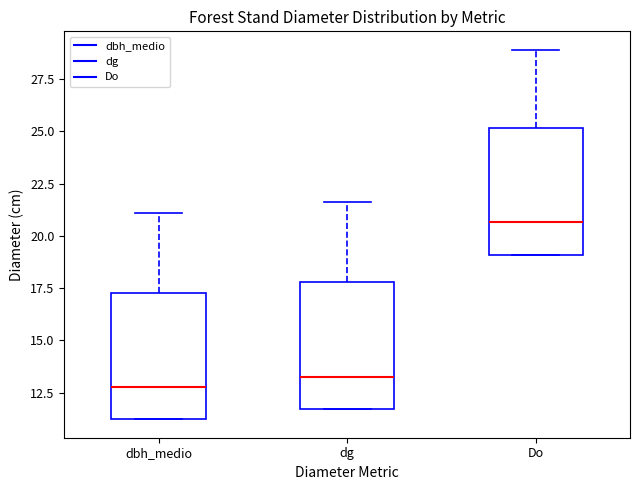

Where is the lower edge of the box for dg on the y-axis? The values are not printed on the chart, so give them approximately, as read against the axis.

11.5